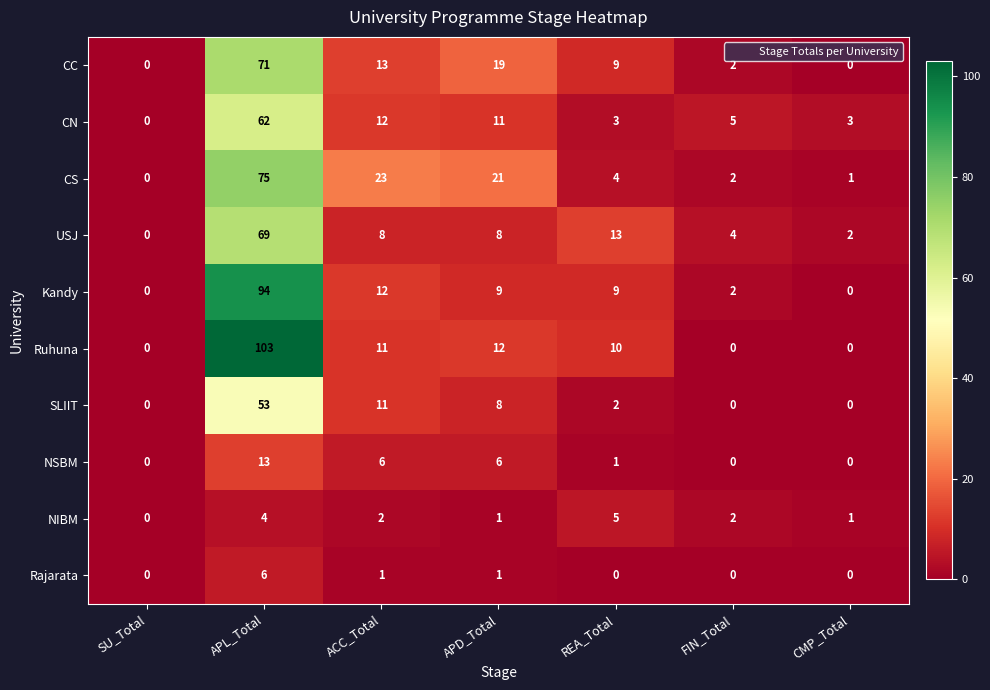

What is the sum of all Rajarata values?

8